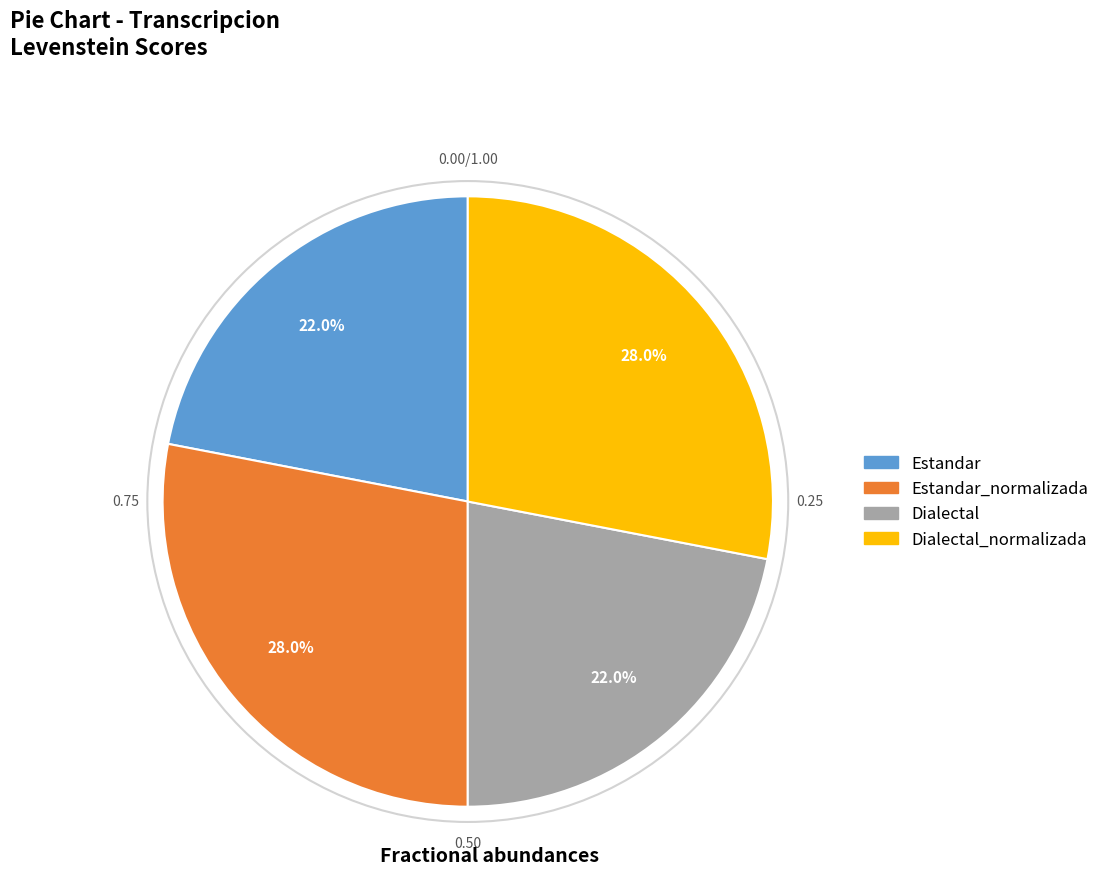

Is there any slice that represents more than half of the pie?

No